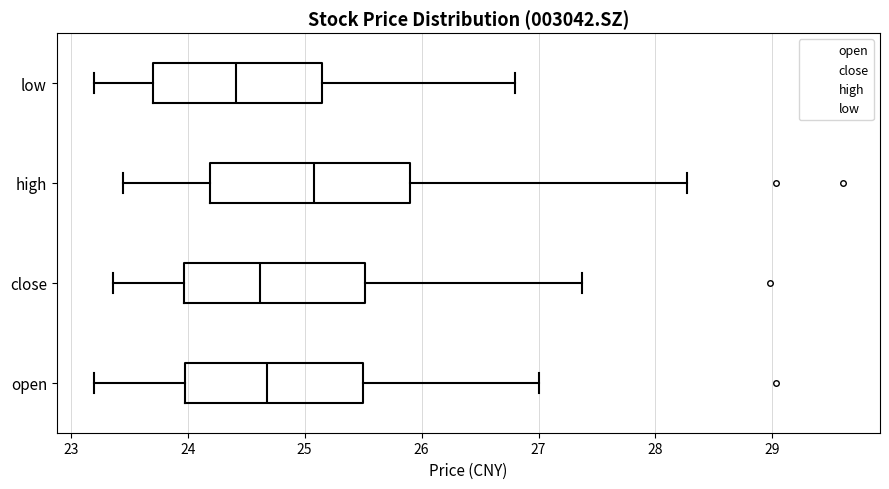

Which box has the furthest to the left median line?

low